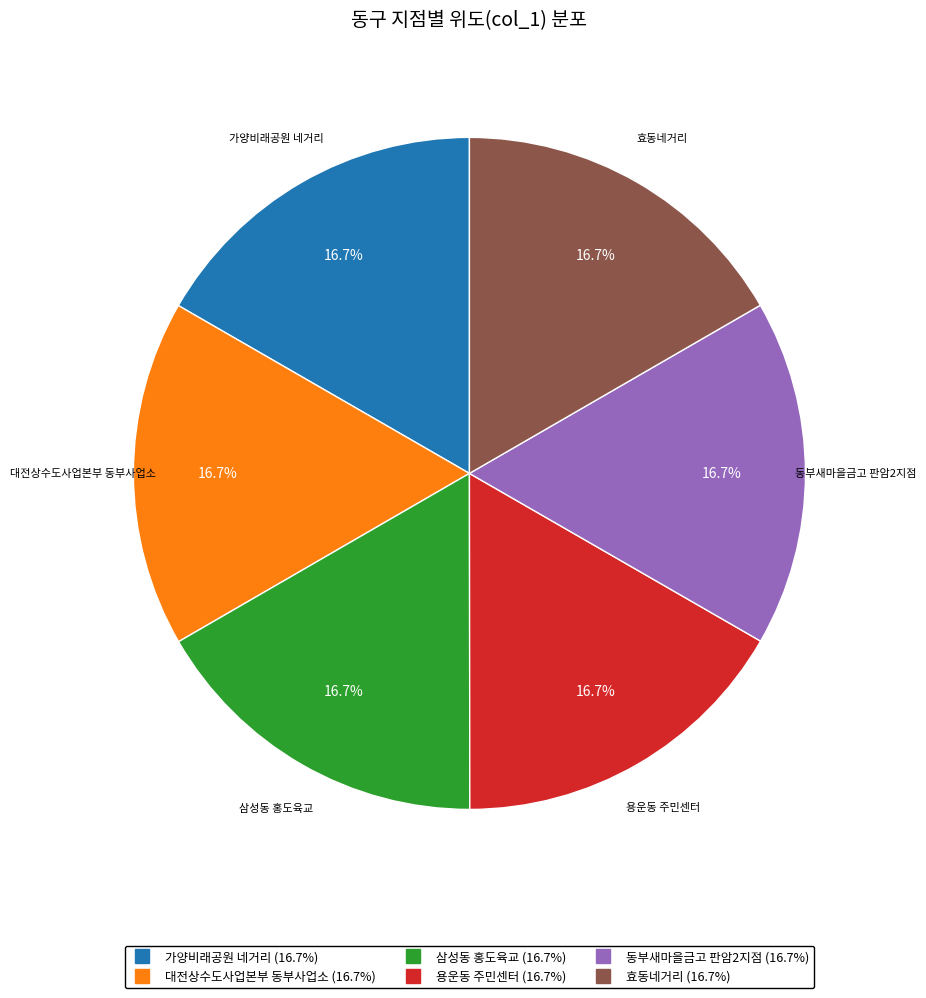

Does any single category account for the majority?

No